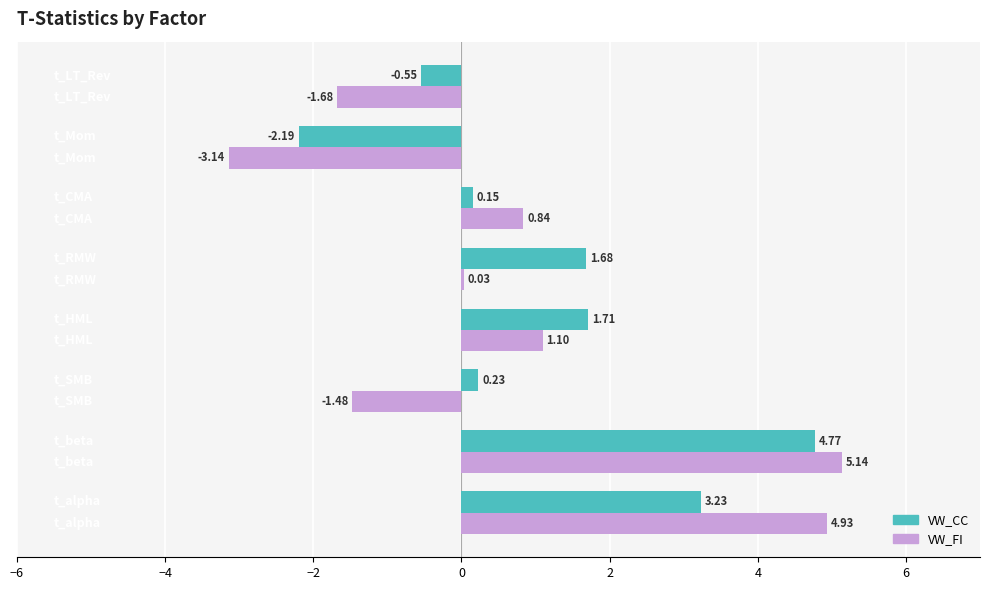

Which series has the largest total across all categories?

VW_CC